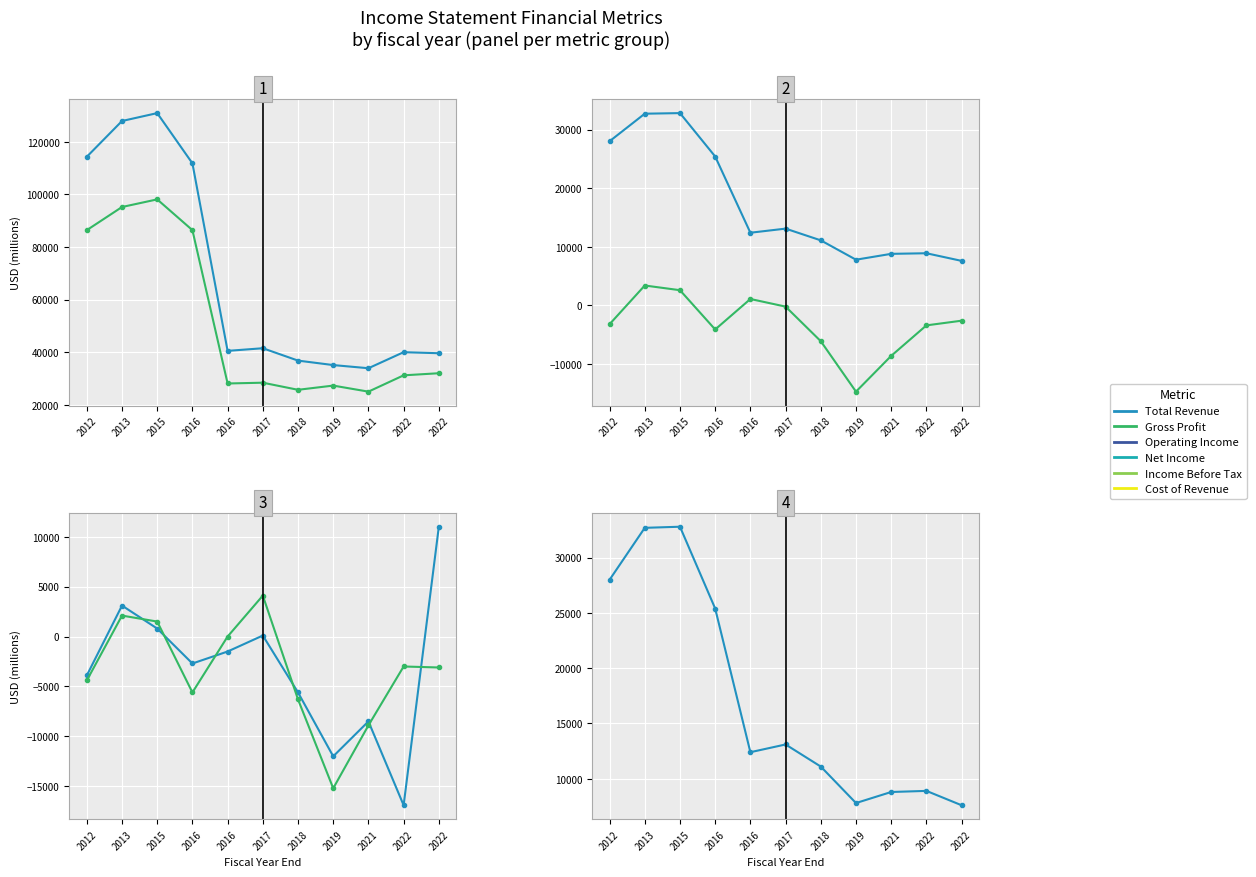

Reading left to right, extract all data points from this chart.

Total Revenue: 2012=114300	2013=127900	2015=130900	2016=111800	2016=40500	2017=41500	2018=36800	2019=35100	2021=33900	2022=40000	2022=39600
Cost of Revenue: 2012=86400	2013=95200	2015=98100	2016=86400	2016=28100	2017=28400	2018=25700	2019=27300	2021=25000	2022=31200	2022=32000
Gross Profit: 2012=28000	2013=32700	2015=32800	2016=25400	2016=12400	2017=13100	2018=11100	2019=7800	2021=8800	2022=8900	2022=7600
Operating Income: 2012=-3200	2013=3400	2015=2600	2016=-4100	2016=1100	2017=-200	2018=-6100	2019=-14700	2021=-8600	2022=-3400	2022=-2600
Net Income: 2012=-3900	2013=3100	2015=800	2016=-2700	2016=-1500	2017=100	2018=-5600	2019=-12000	2021=-8500	2022=-16900	2022=11000
Income Before Tax: 2012=-4400	2013=2100	2015=1500	2016=-5600	2016=0	2017=4100	2018=-6300	2019=-15200	2021=-8900	2022=-3000	2022=-3100